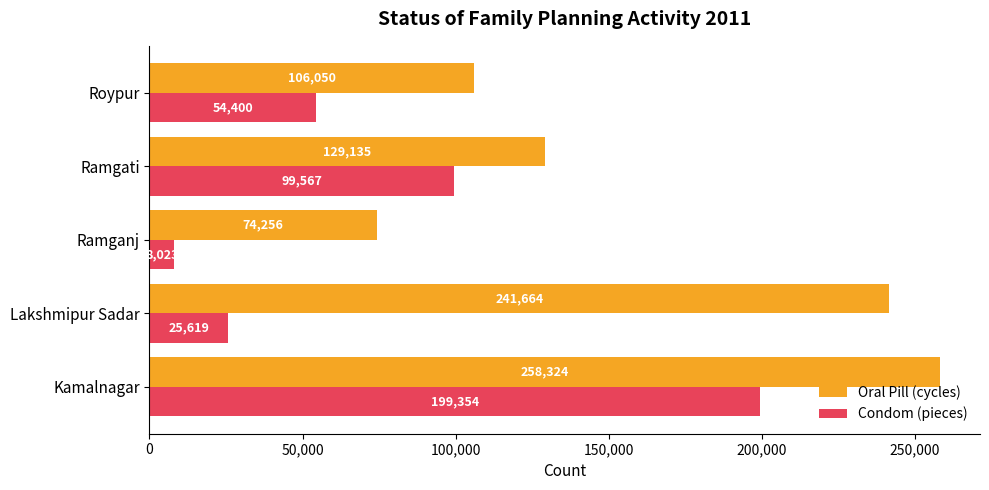

Count the number of categories in the chart.

5